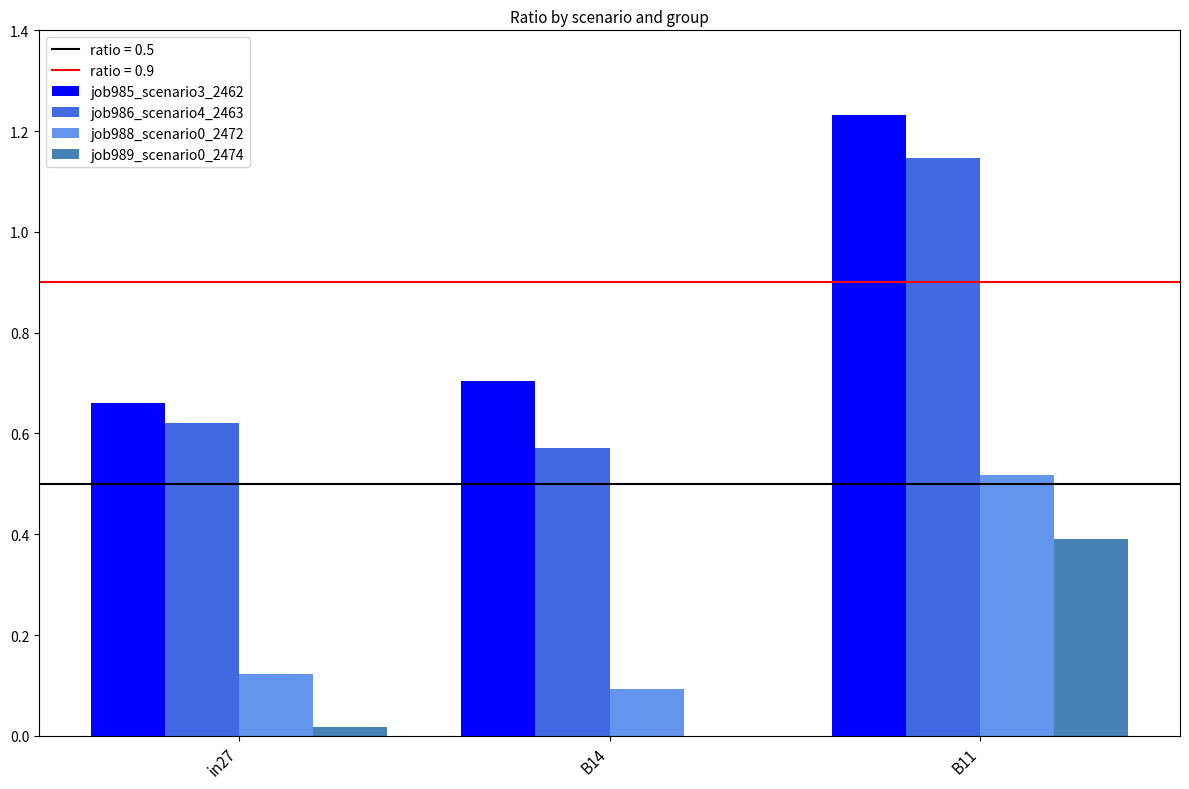

Which series changed the most between B14 and B11?

job986_scenario4_2463